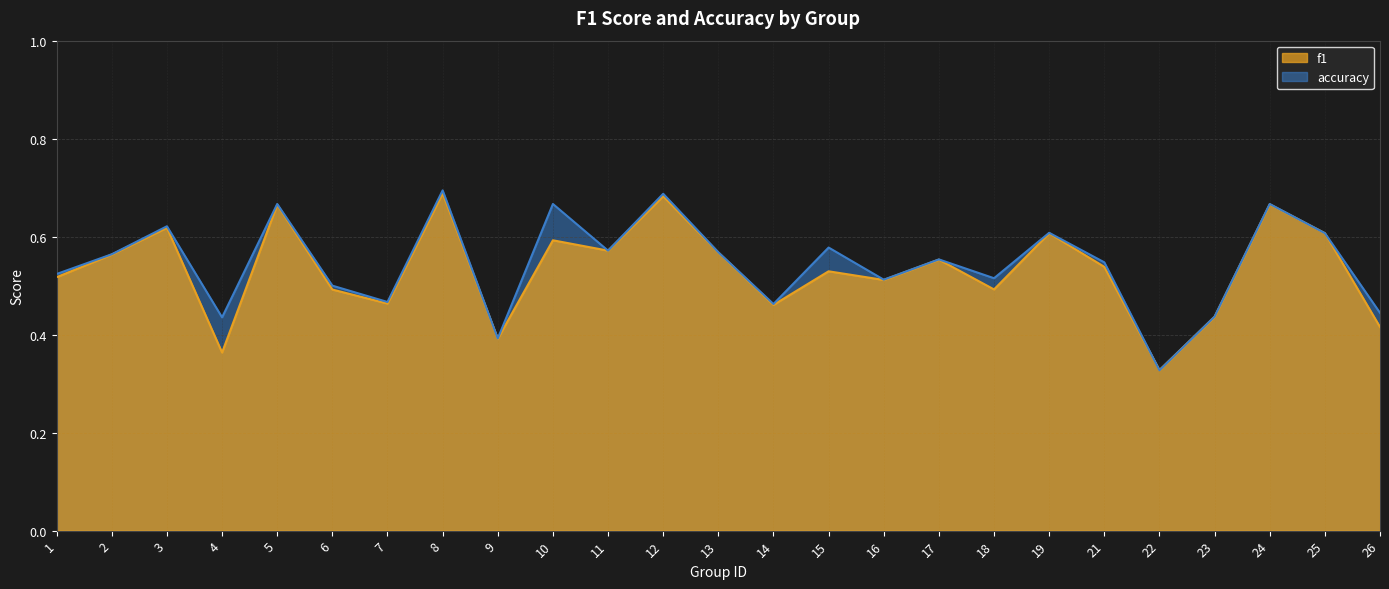

Reading right to left, what are all the values shown in this chart?

f1: 0.4	0.6	0.7	0.4	0.3	0.5	0.6	0.5	0.6	0.5	0.5	0.5	0.6	0.7	0.6	0.6	0.4	0.7	0.5	0.5	0.7	0.4	0.6	0.6	0.5
accuracy: 0.4	0.6	0.7	0.4	0.3	0.5	0.6	0.5	0.6	0.5	0.6	0.5	0.6	0.7	0.6	0.7	0.4	0.7	0.5	0.5	0.7	0.4	0.6	0.6	0.5